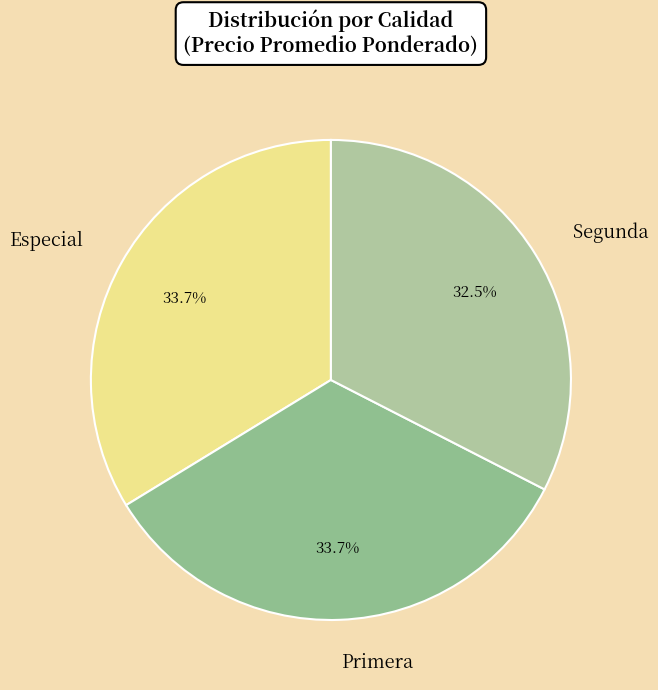

To the nearest percent, what is the difference between the largest and smallest slice percentages?

1%